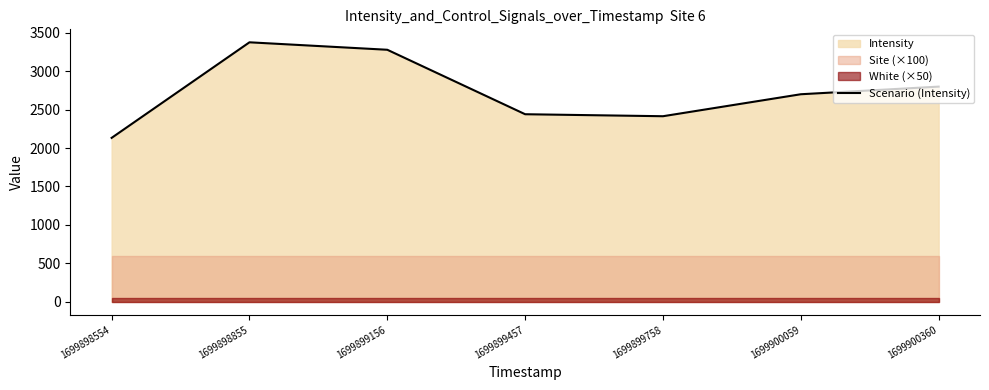

What is the difference between the maximum and minimum values?

1243.3